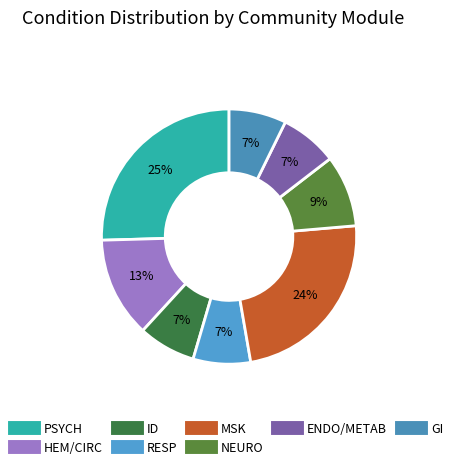

To the nearest percent, what is the difference between the ID and NEURO slice percentages?

2%